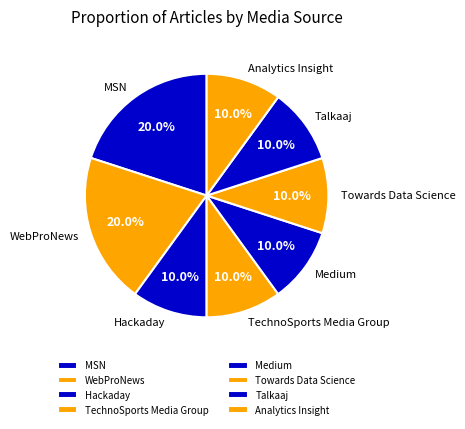

To the nearest percent, what is the average slice percentage?

12%